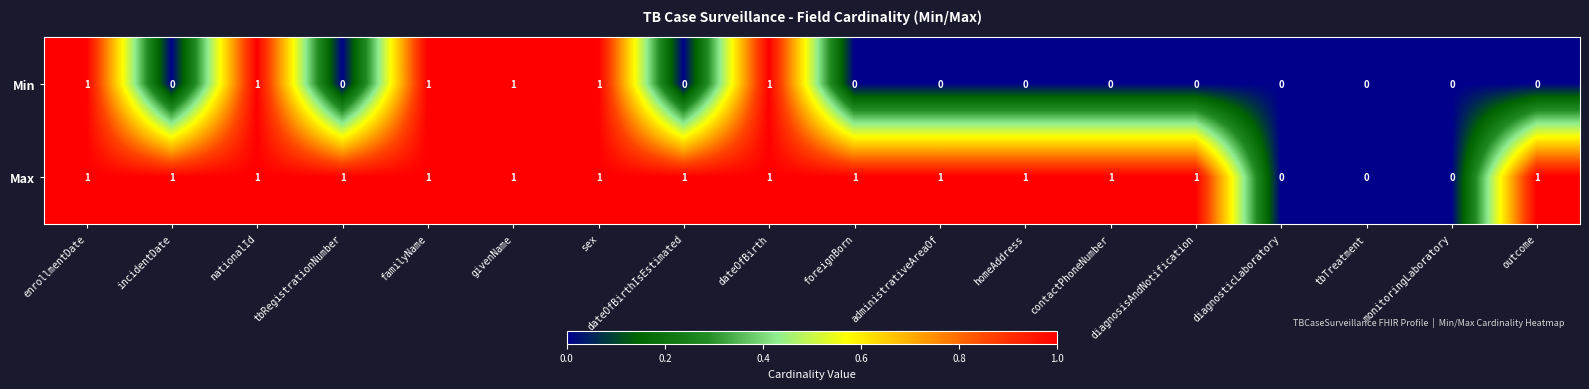

The value of Max at tbRegistrationNumber is 2. True or false?

False